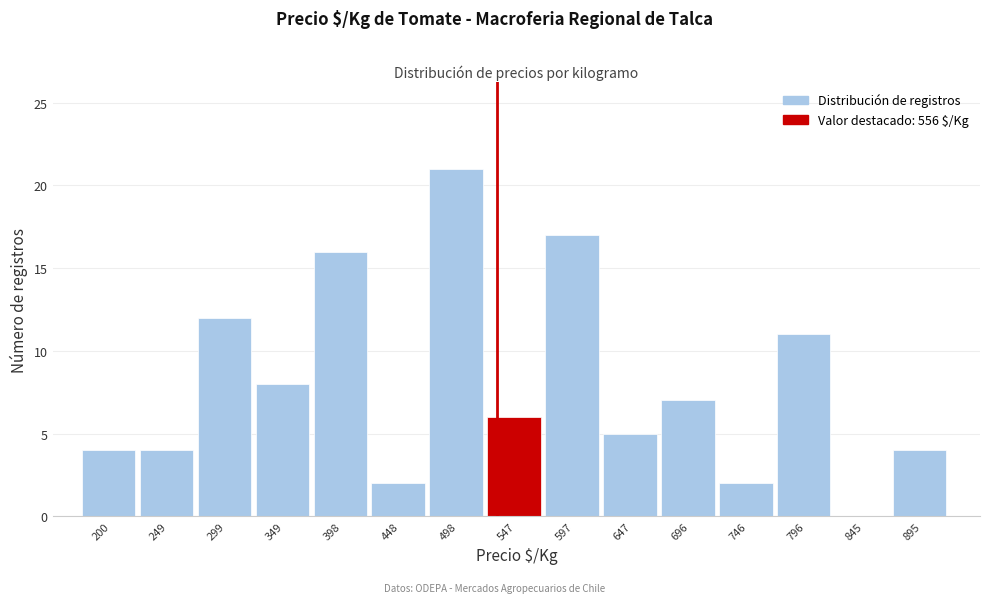

Reading left to right, extract all data points from this chart.

200=4	249=4	299=12	349=8	398=16	448=2	498=21	547=6	597=17	647=5	696=7	746=2	796=11	845=0	895=4